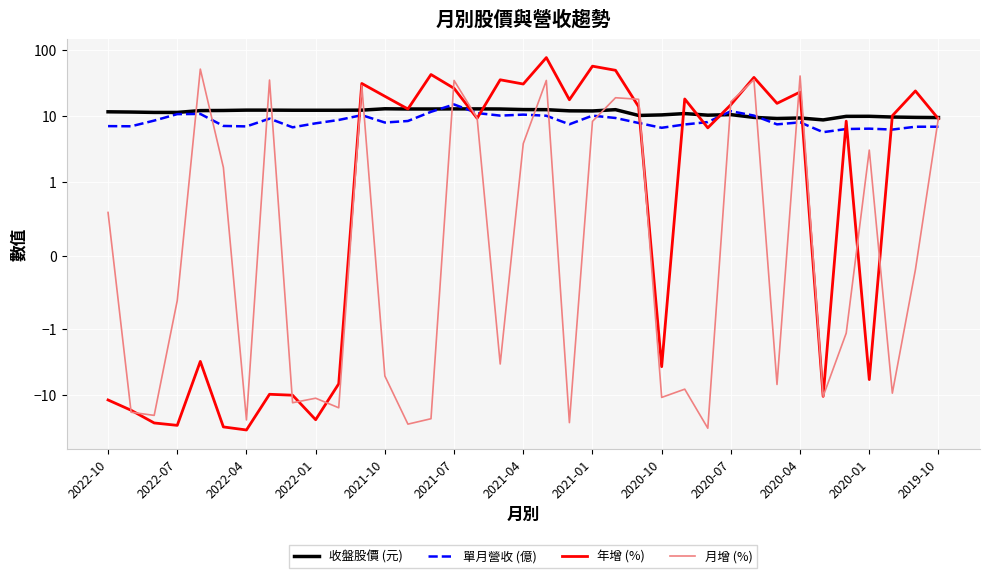

Does the chart display data point markers on the line(s)?

No